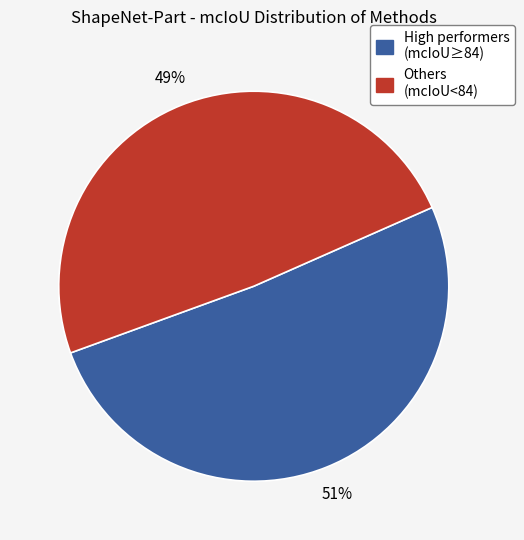

Does any single category account for the majority?

Yes